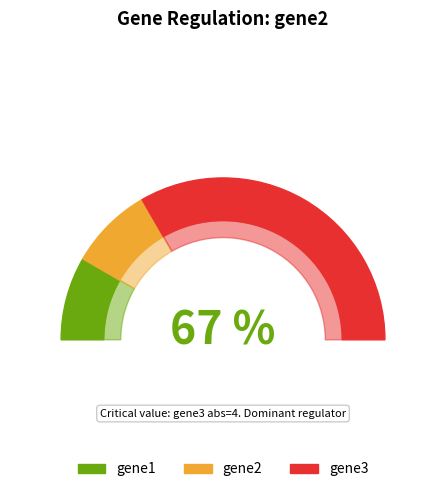

How many slices are in this pie chart?

3